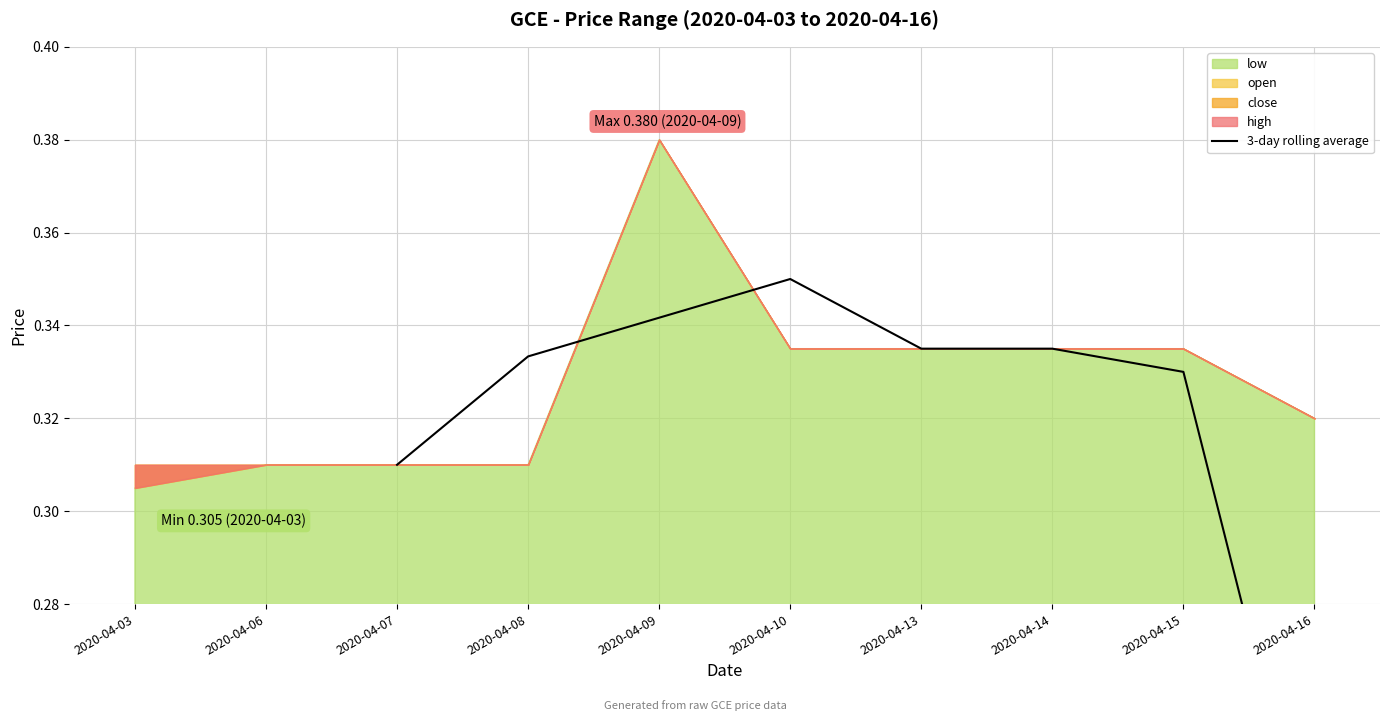

True or false: the data shows 0.1 at 2020-04-08.

False